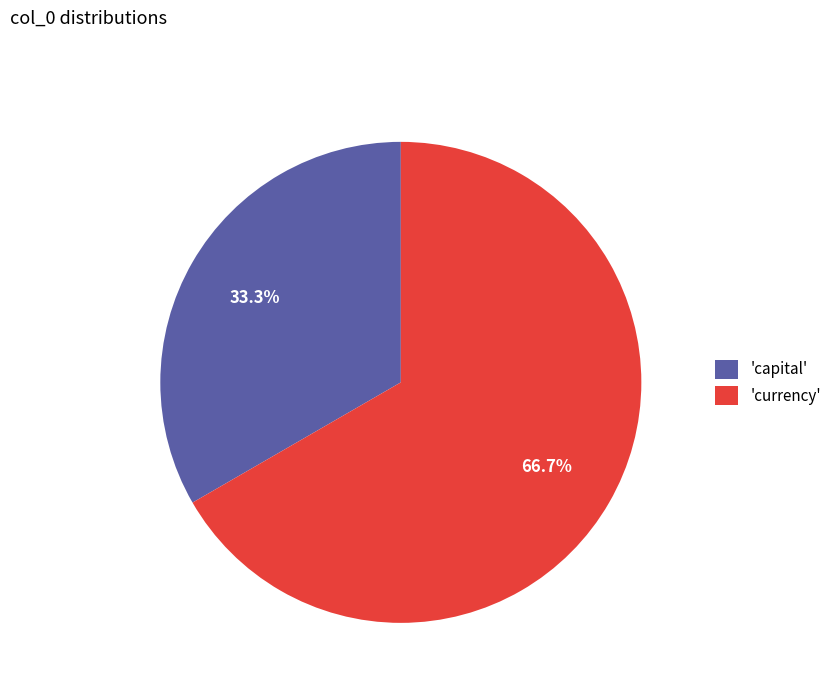

What is the ratio of the value at 'capital' to the value at 'currency'?

0.5